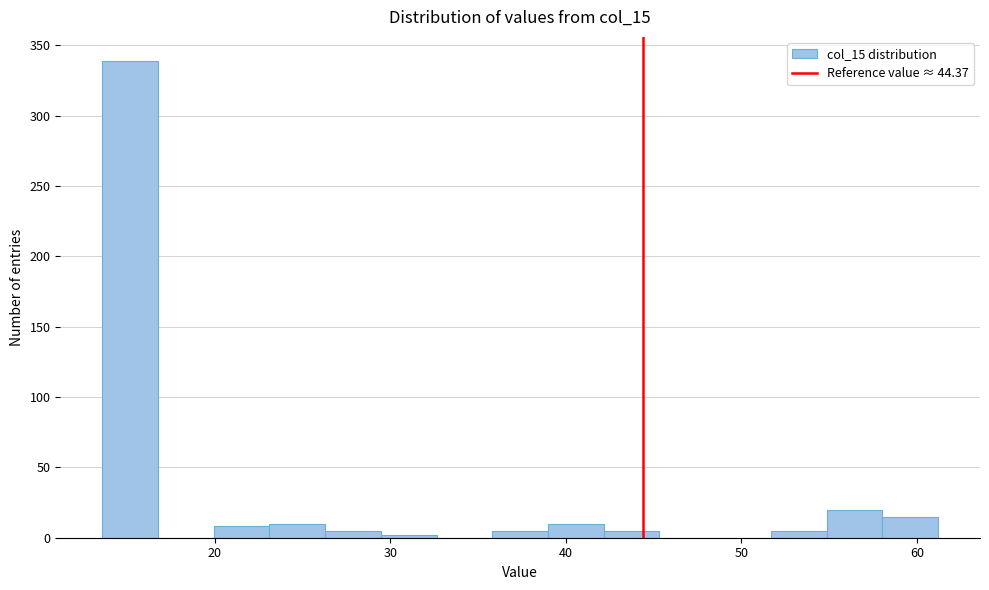

Read against the x-axis, roughly where is the centre of the tallest bar?

15